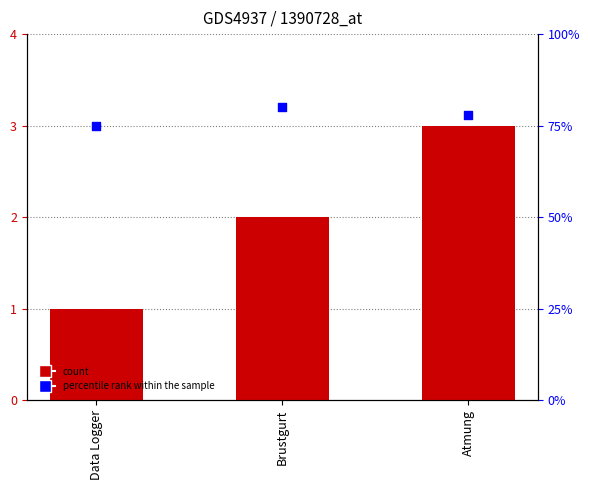

At how many categories does at least one series exceed 1?

3